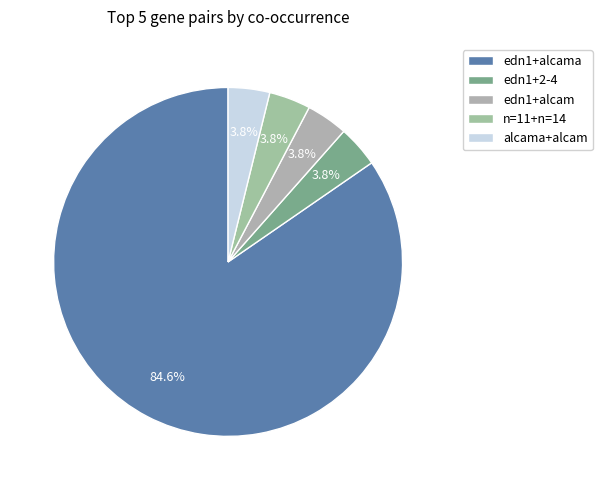

The n=11+n=14 slice represents 13% of the pie. True or false?

False